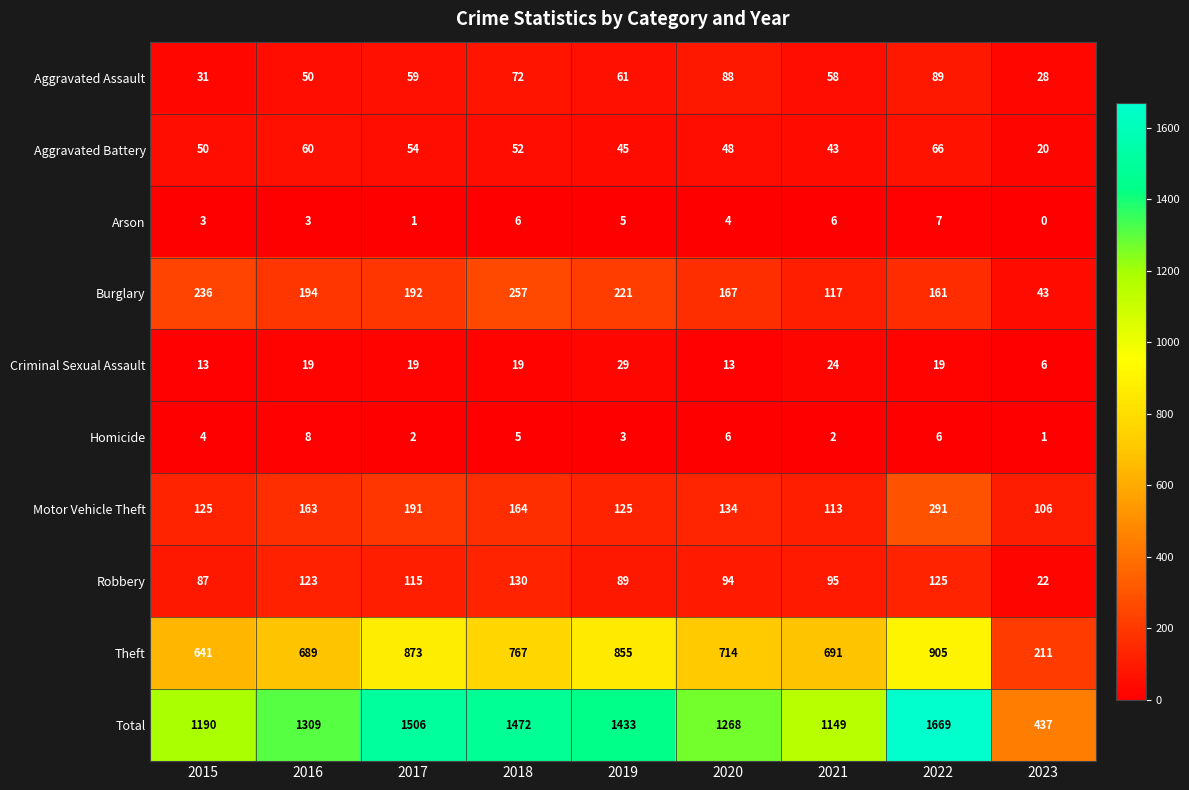

Which series has the largest total across all categories?

Total